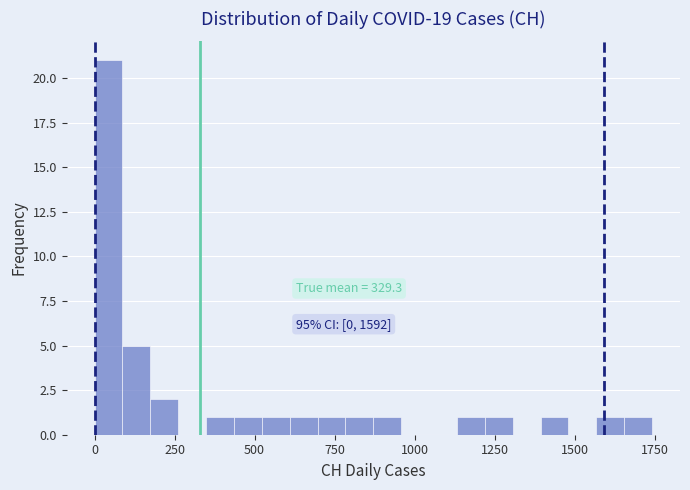

Around what value on the x-axis is the tallest bar? Give the approximate position of its centre, as read against the axis.

50